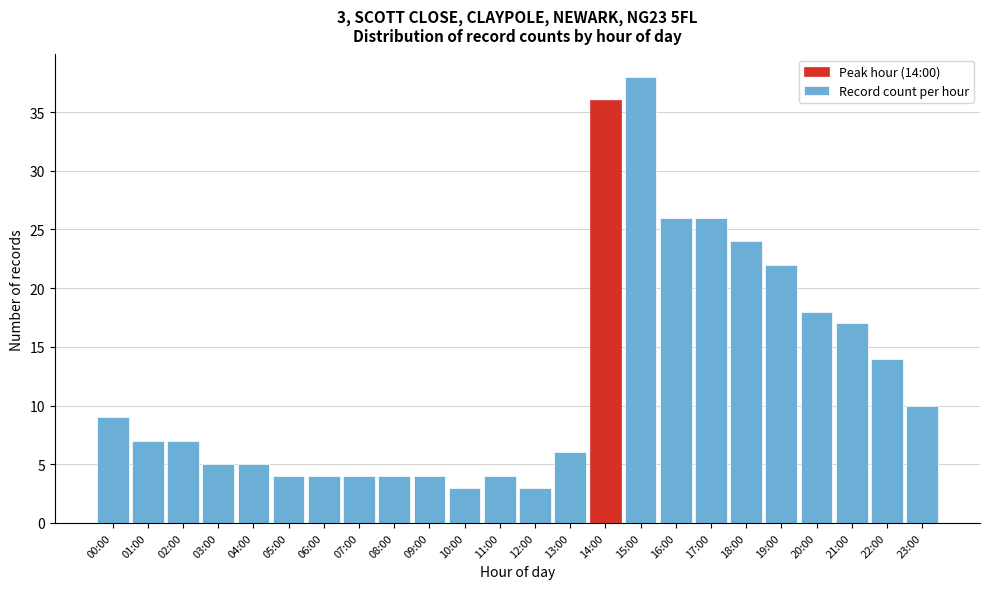

Reading left to right, what are all the values shown in this chart?

00:00=9	01:00=7	02:00=7	03:00=5	04:00=5	05:00=4	06:00=4	07:00=4	08:00=4	09:00=4	10:00=3	11:00=4	12:00=3	13:00=6	14:00=36	15:00=38	16:00=26	17:00=26	18:00=24	19:00=22	20:00=18	21:00=17	22:00=14	23:00=10